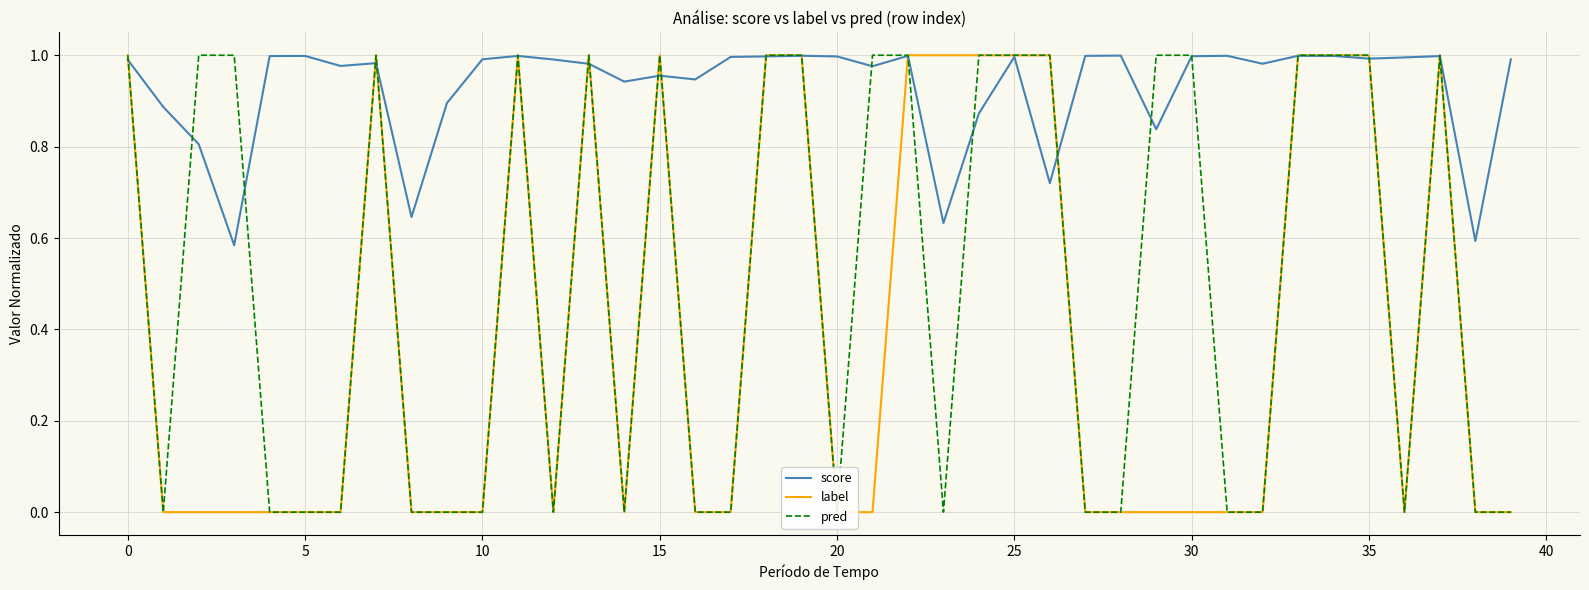

The value of score at 25 is 1.6. True or false?

False